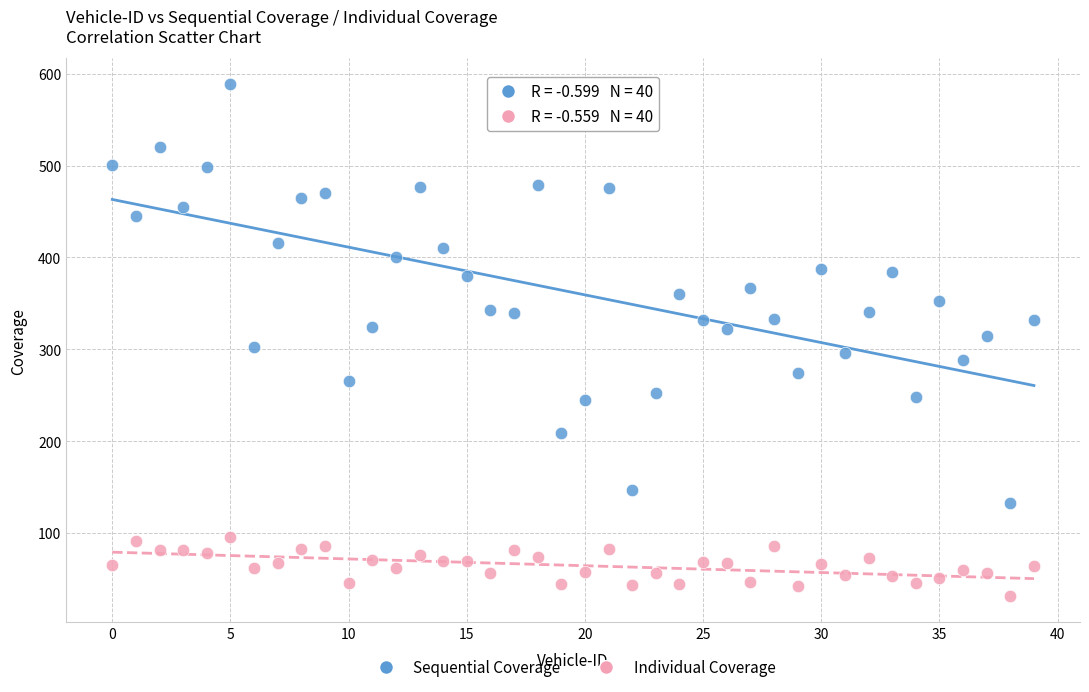

Which series has the widest spread of Y values?

Sequential Coverage